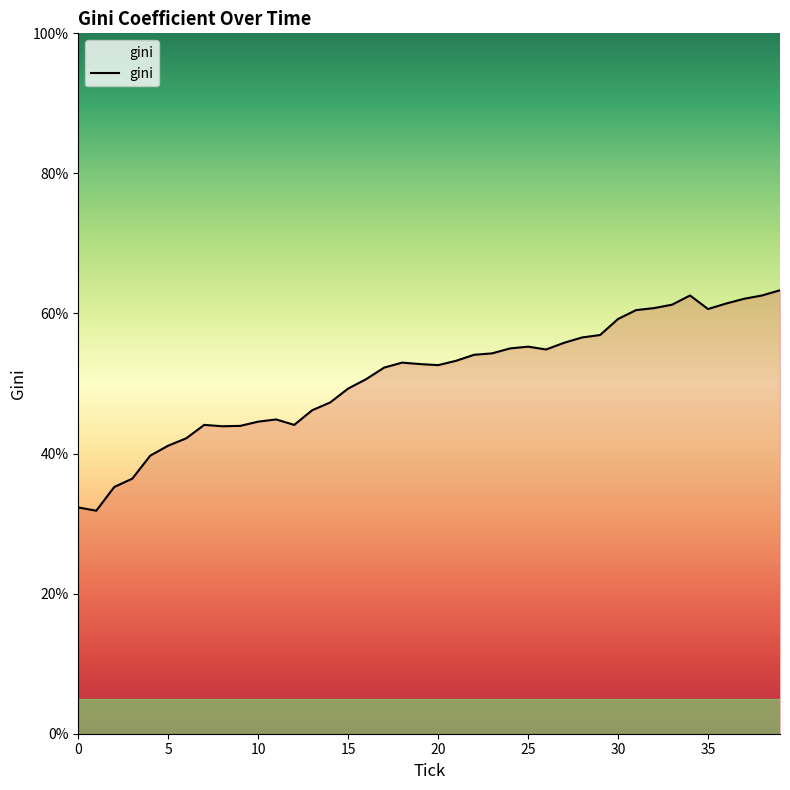

What is the minimum value shown in the chart?

31.8